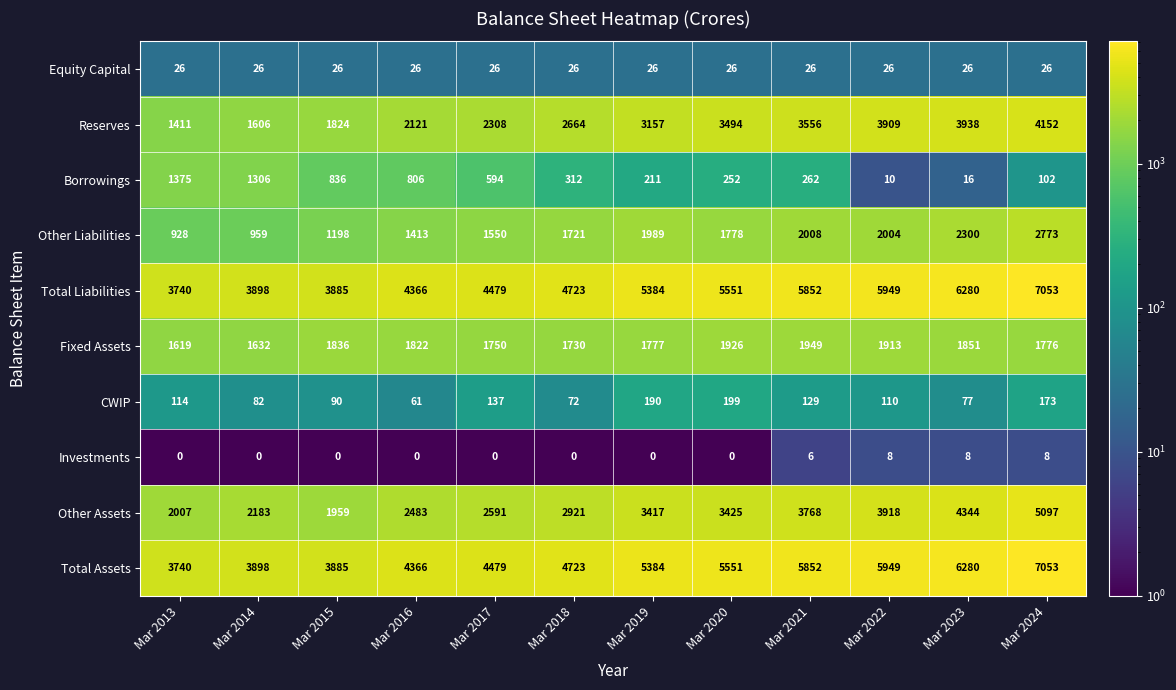

Read the Equity Capital value at Mar 2014.

26